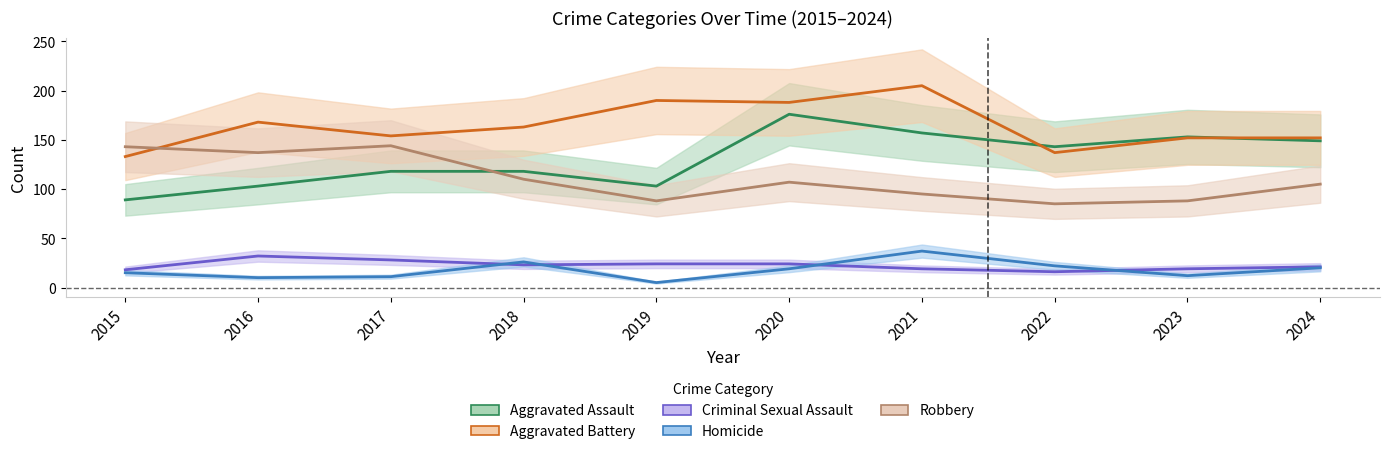

How many times do Robbery and Aggravated Assault cross each other?

1